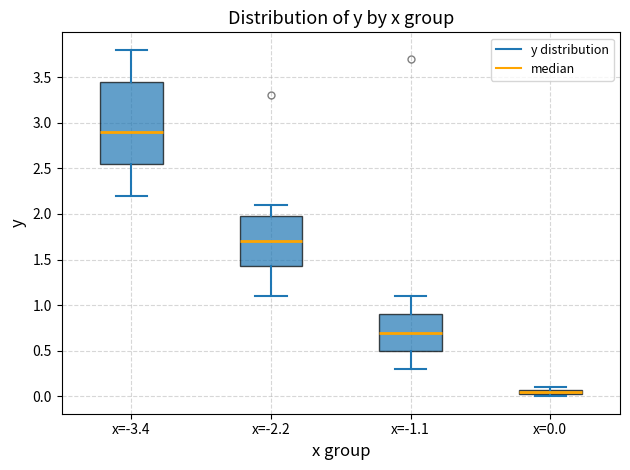

Which box has the lowest median line?

x=0.0